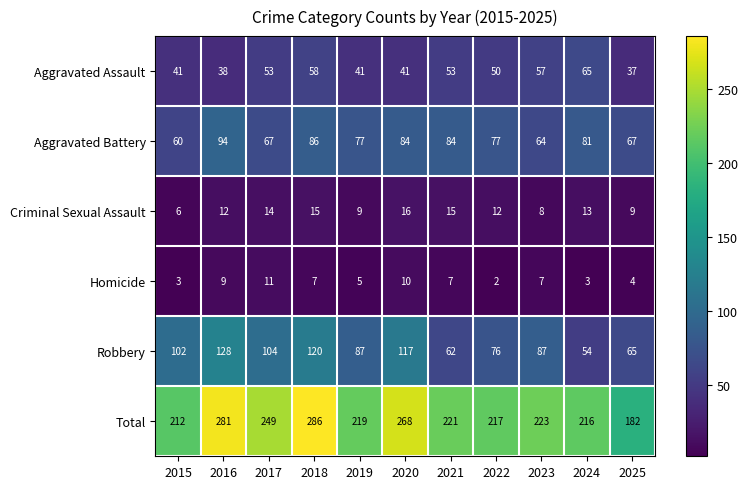

Which series has the largest total across all categories?

Total